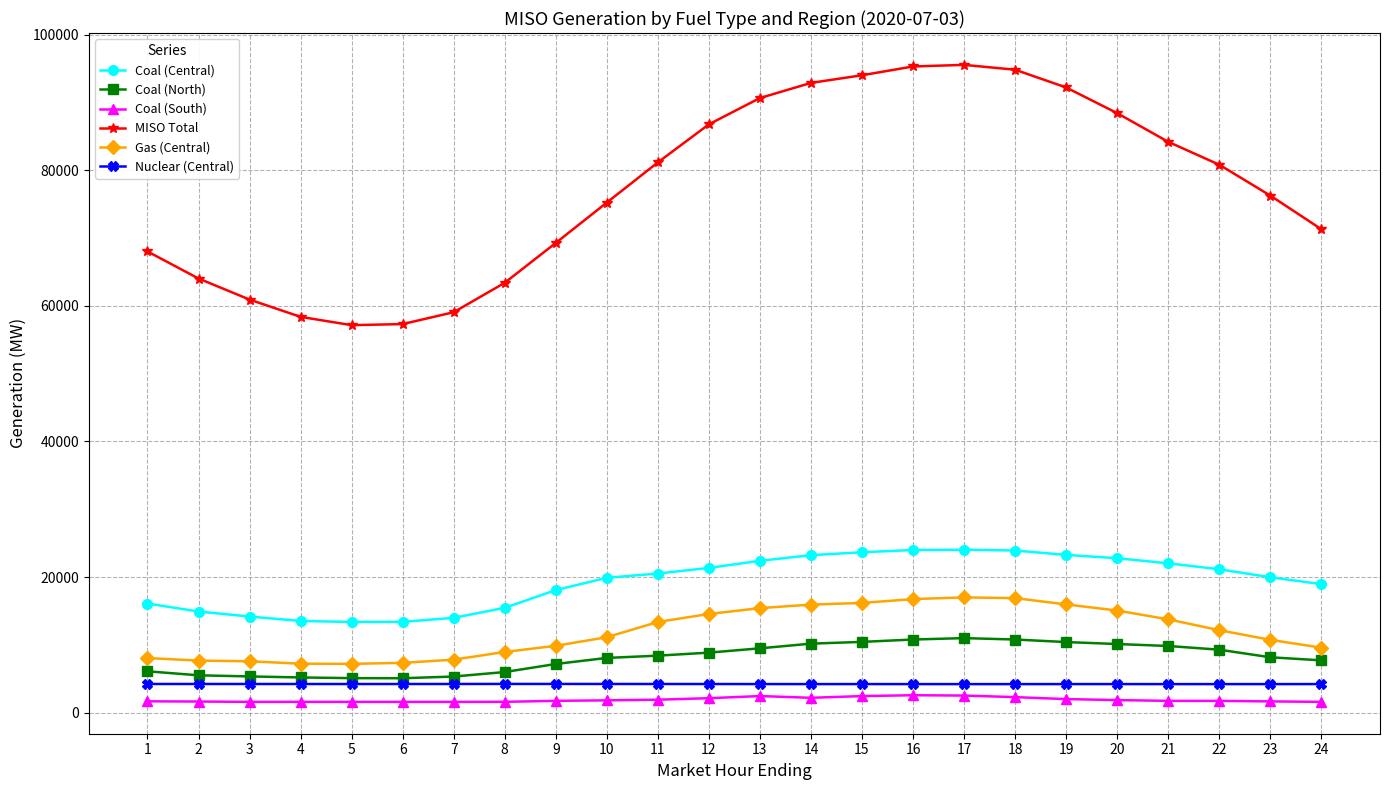

What are all the series names shown in the legend?

Coal (Central), Coal (North), Coal (South), MISO Total, Gas (Central), Nuclear (Central)